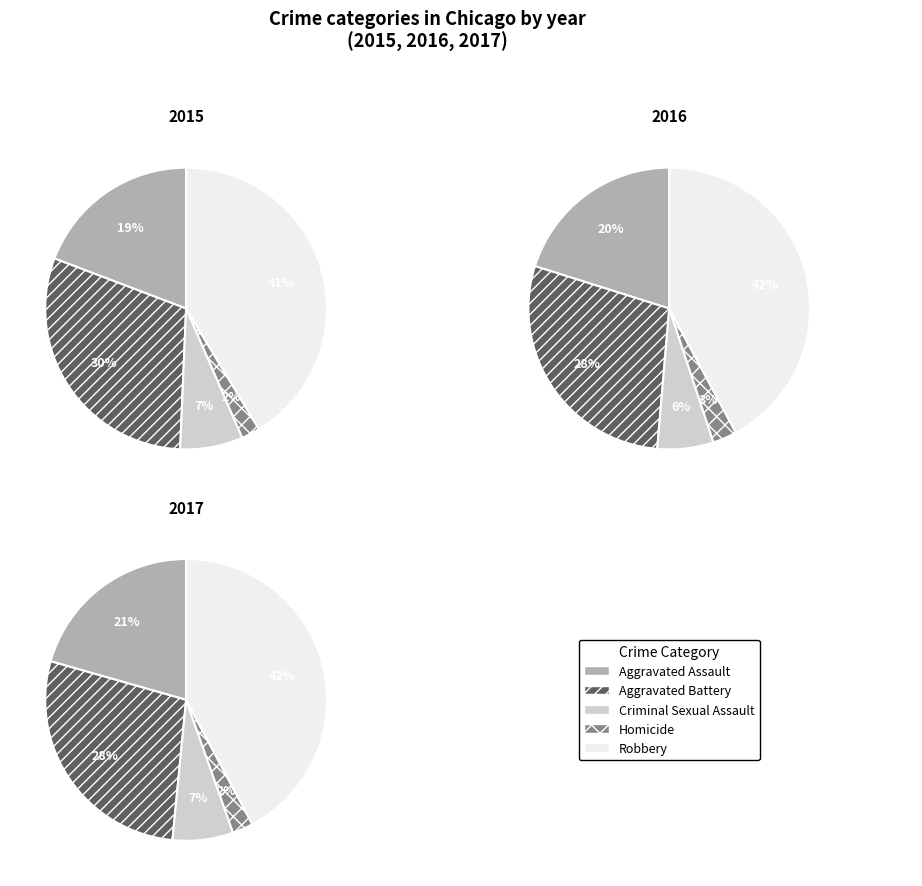

Combined, do Aggravated Assault and Homicide account for over 50%?

No